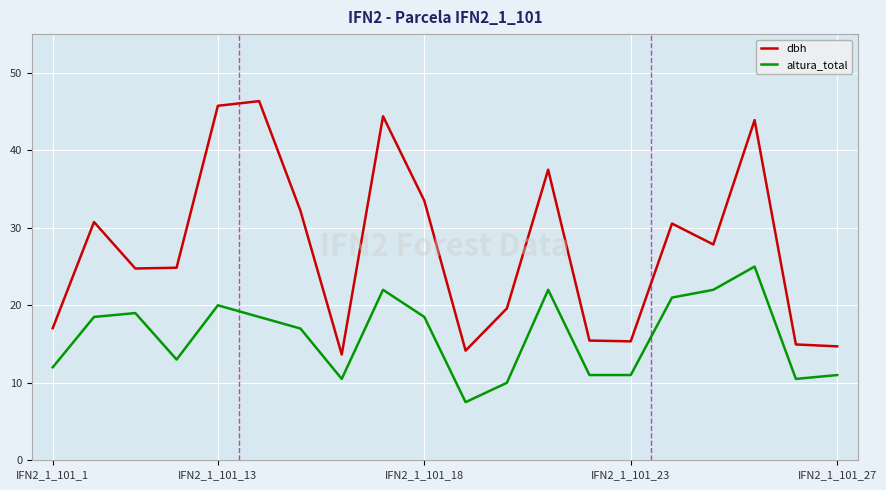

Which series has the largest total across all categories?

dbh